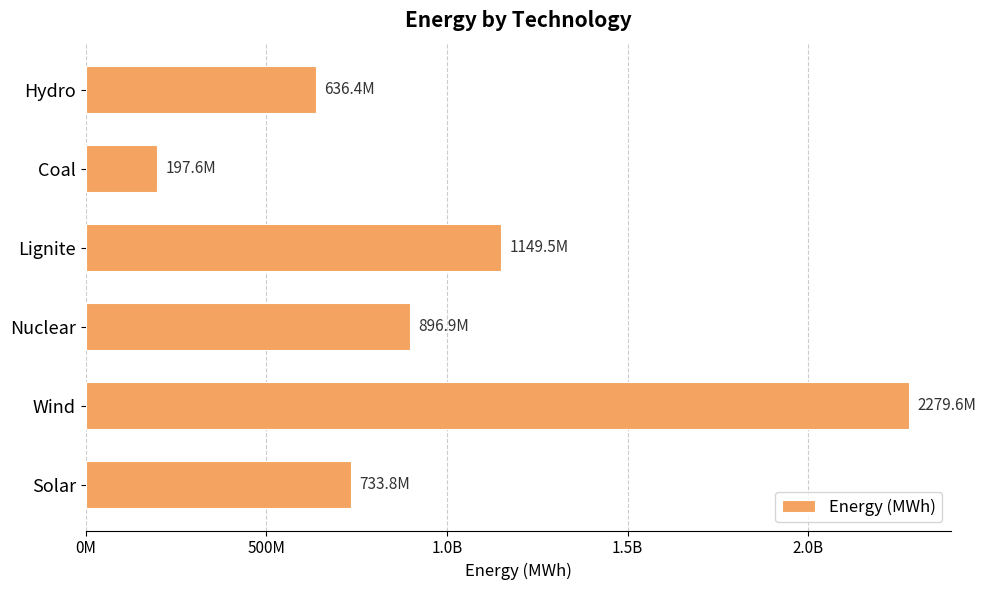

Are the bars horizontal?

Yes